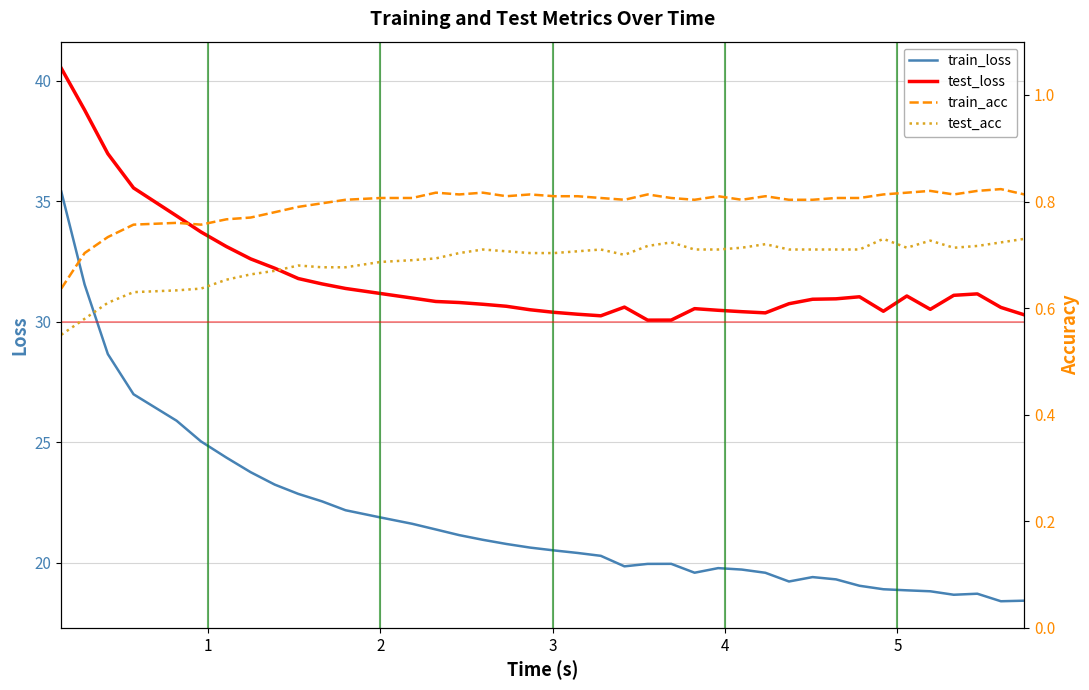

True or false: train_loss and test_loss intersect in this chart.

False